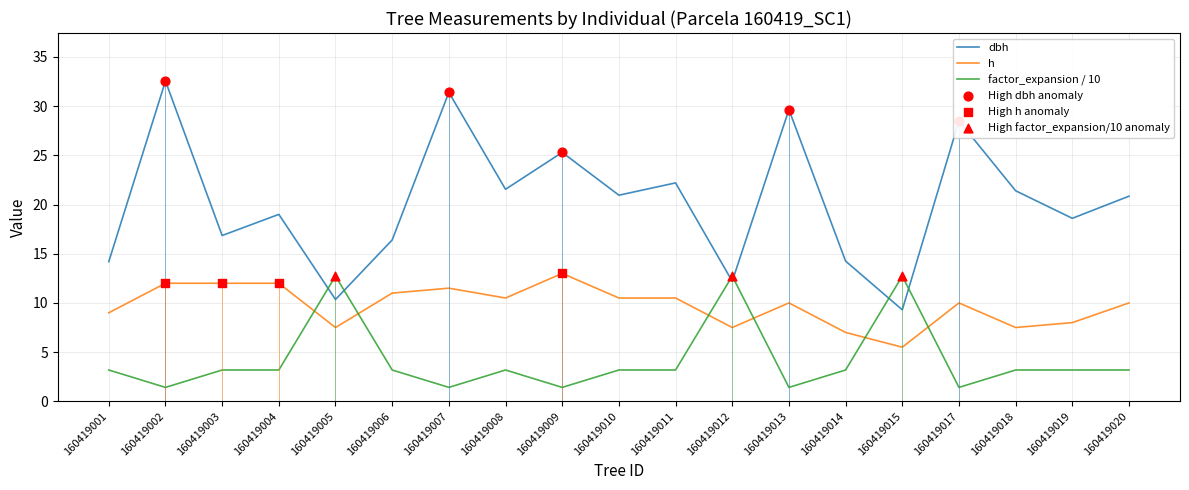

What is the spread (max minus min) of values at 160419011?

19.0